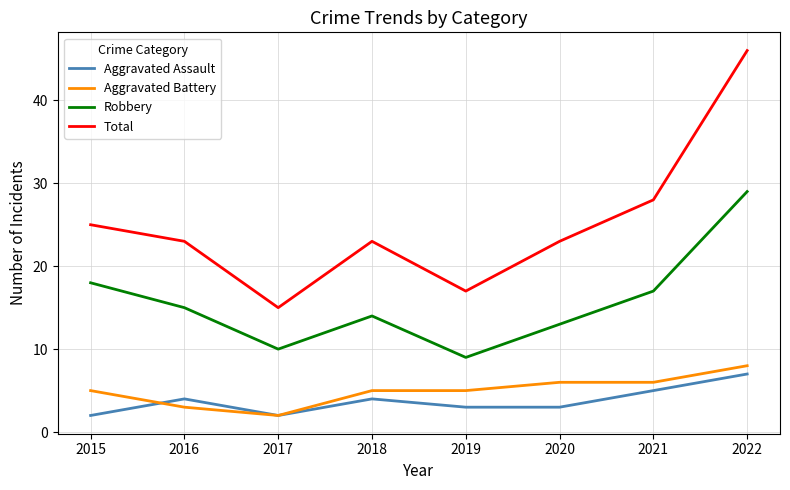

Where is Robbery nearest to the value 19?

2015